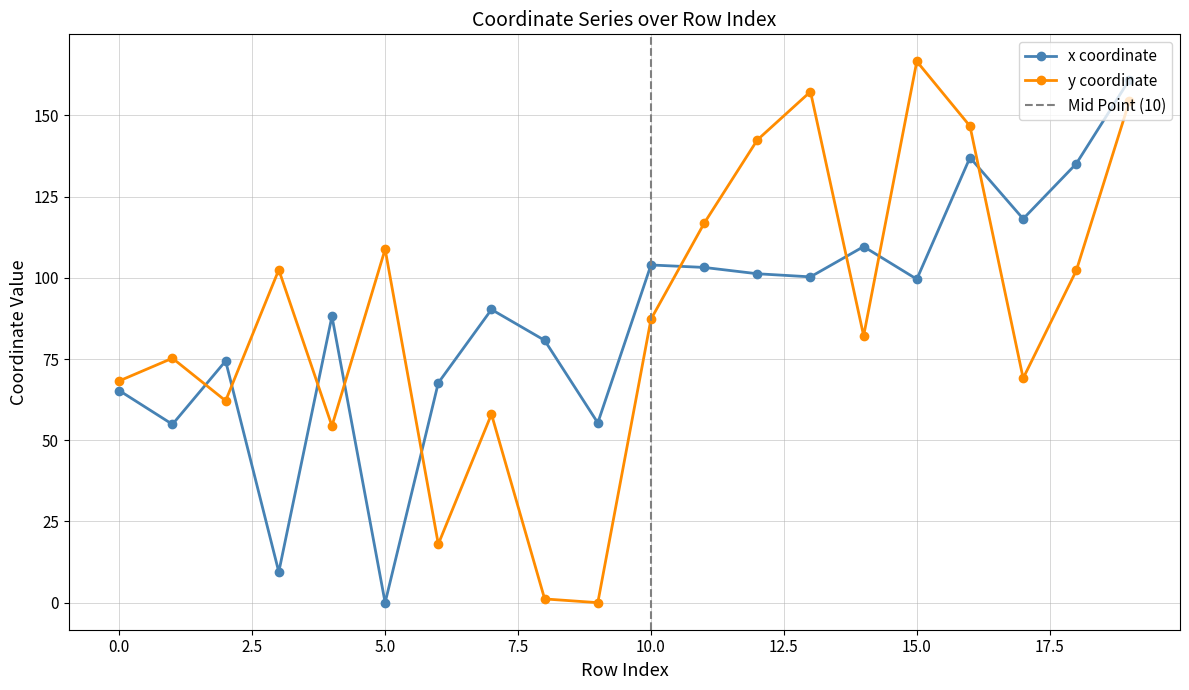

At which category is the sum across all series the highest?

19